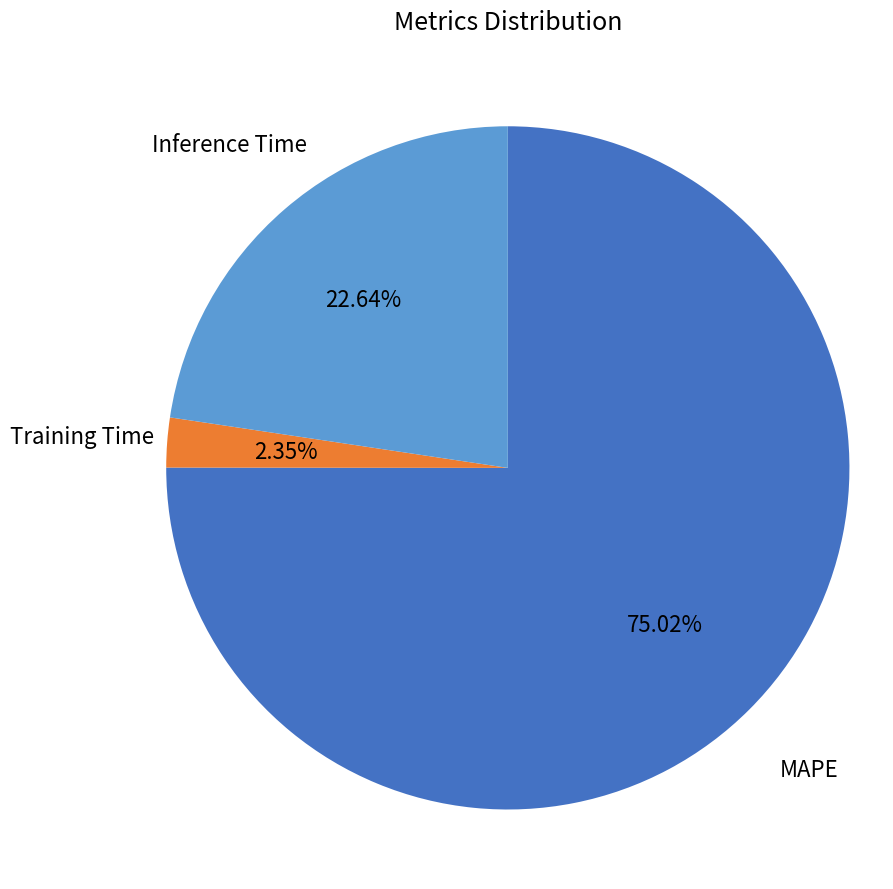

Does any single category account for the majority?

Yes